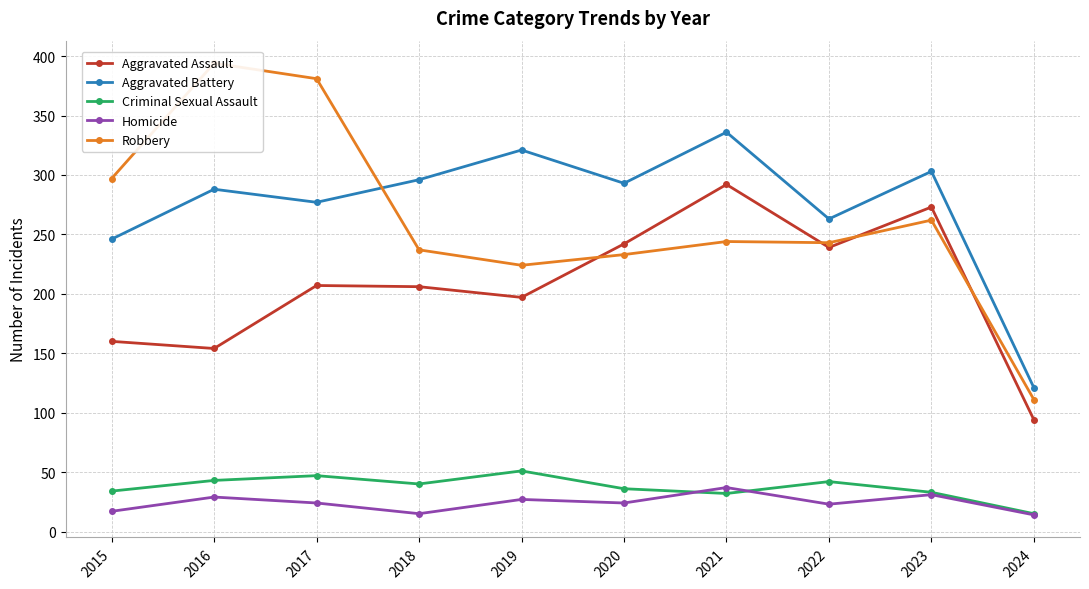

Which series changed the most between 2017 and 2023?

Robbery